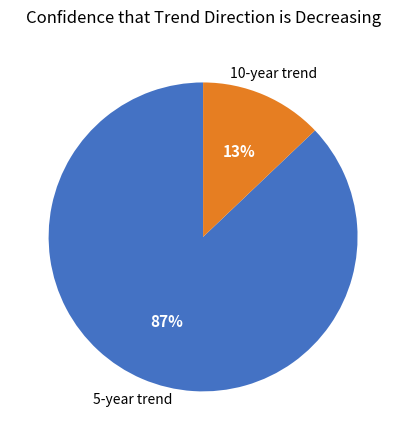

Combined, do 5-year trend and 10-year trend account for over 50%?

Yes